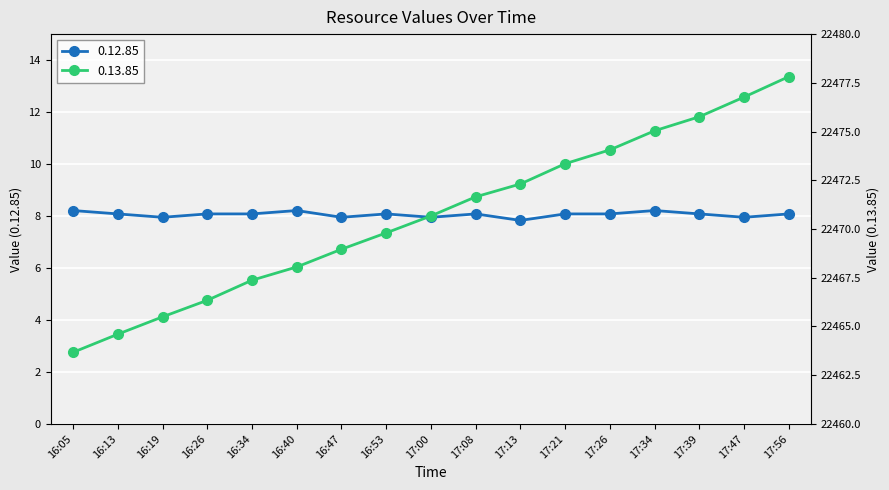

True or false: 0.12.85 and 0.13.85 intersect in this chart.

False